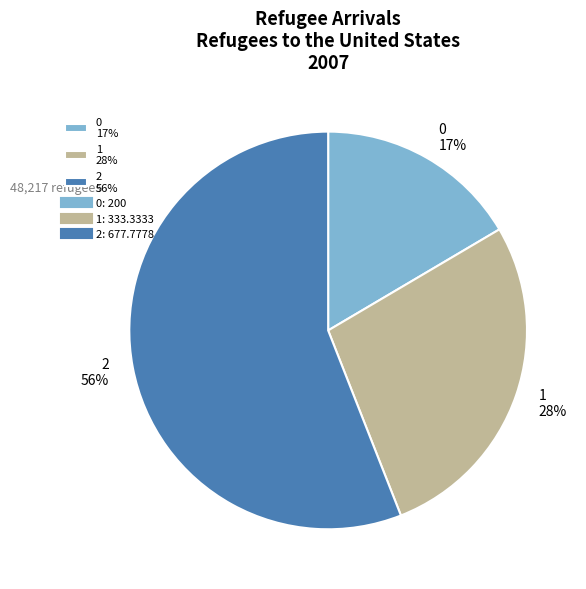

What is the largest slice in the pie chart?

2